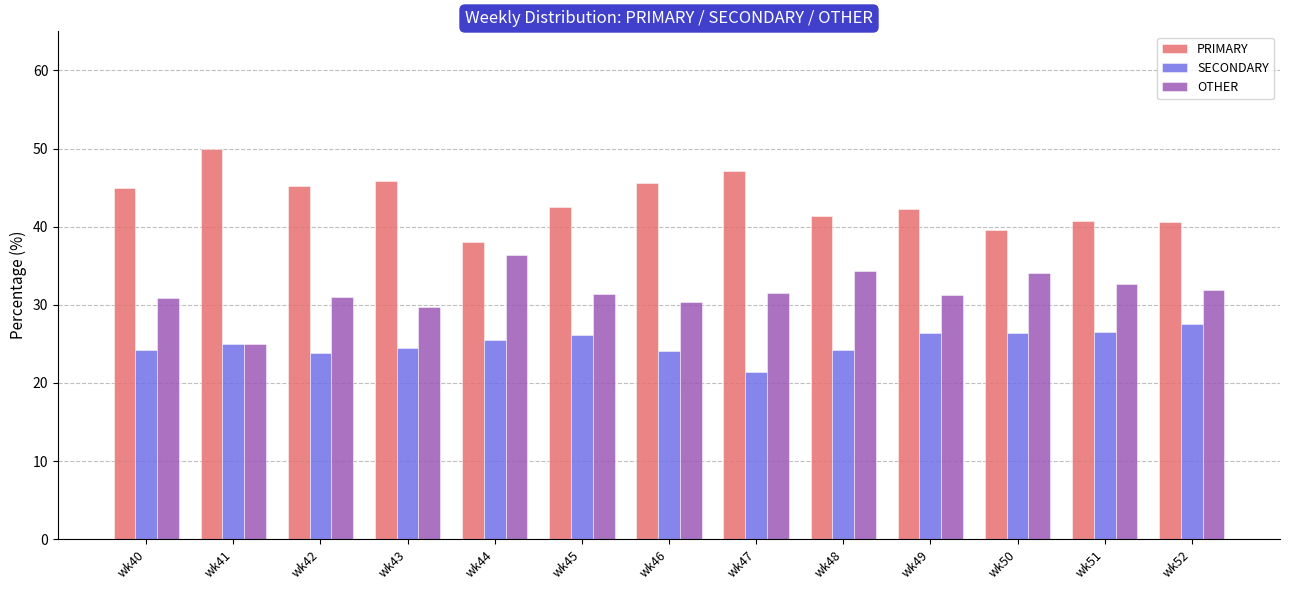

Rank the series by their maximum value, from lowest to highest.

SECONDARY, OTHER, PRIMARY